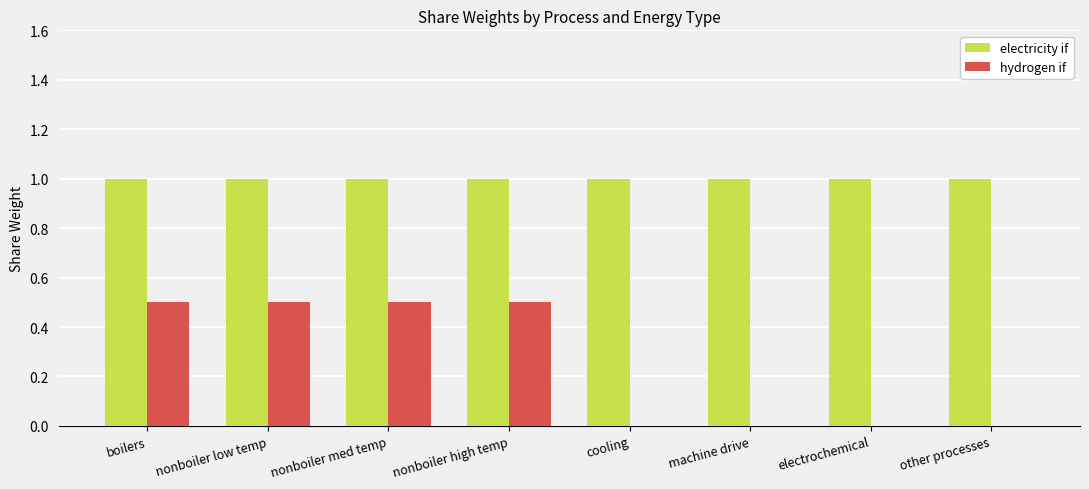

What are all the series names shown in the legend?

electricity if, hydrogen if